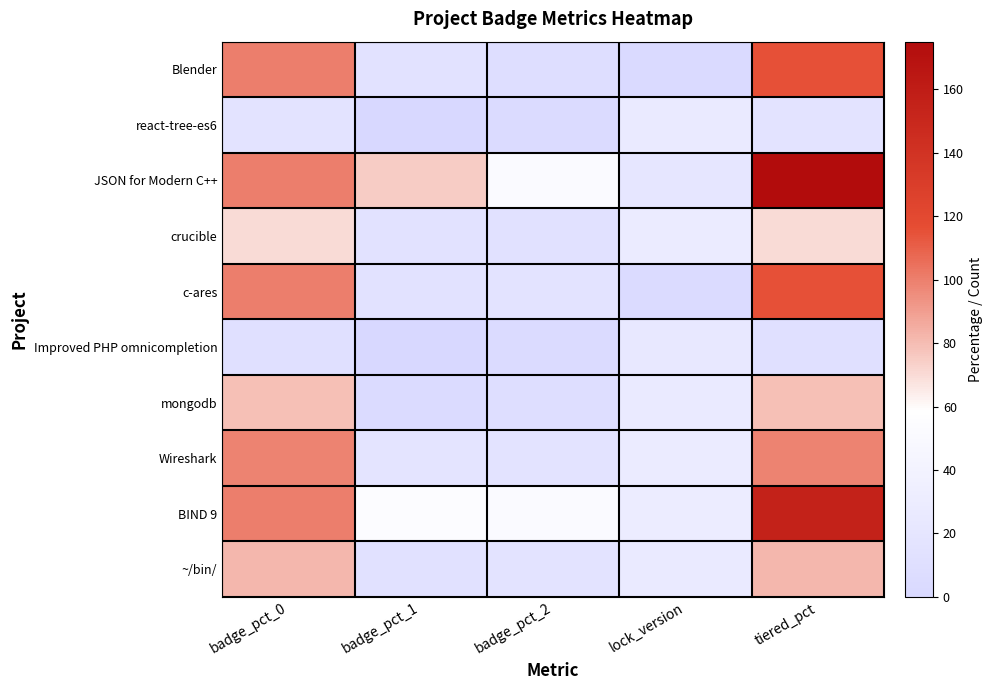

How many categories are shown in the chart?

5